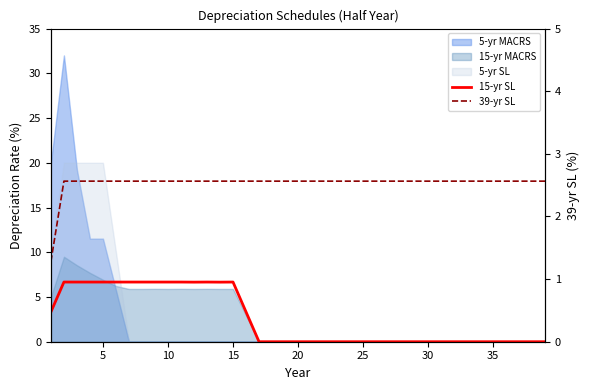

Does the chart display data point markers on the line(s)?

No